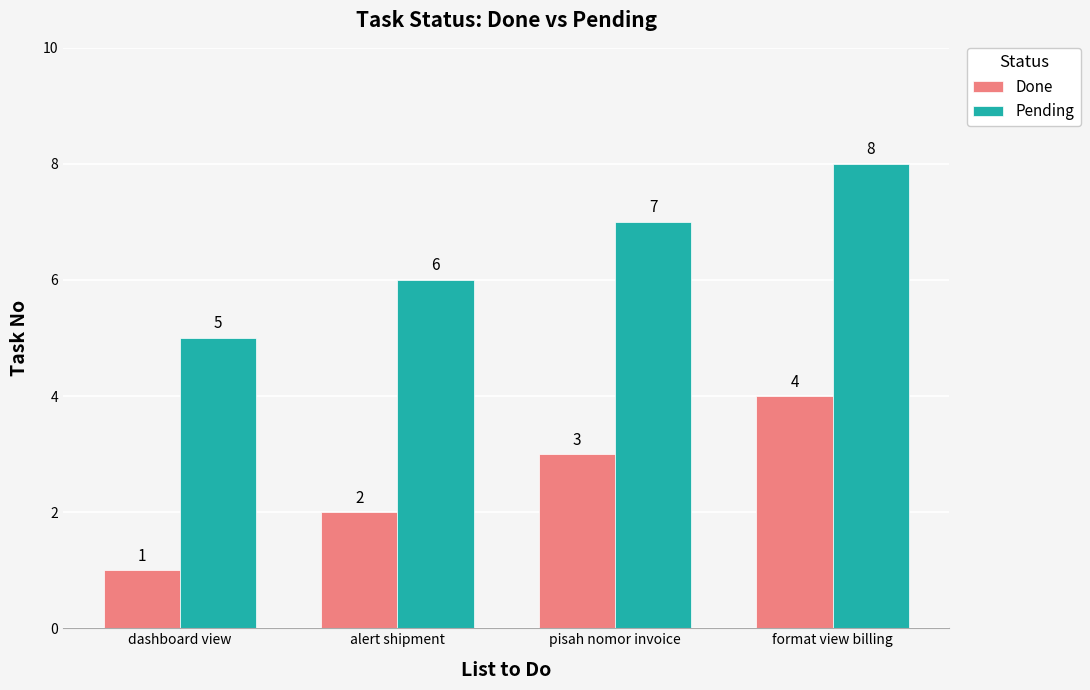

Is it true that Done equals 4 at format view billing?

True